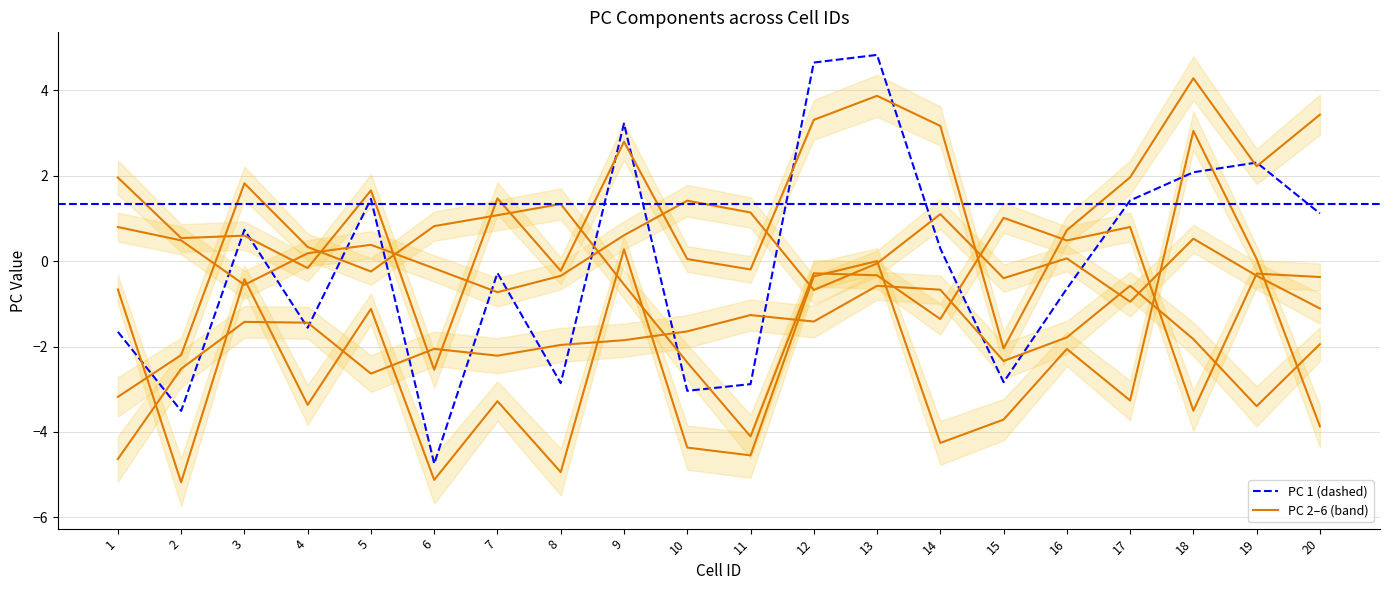

What is the difference between the PC 2 values at 16 and 12?

1.7